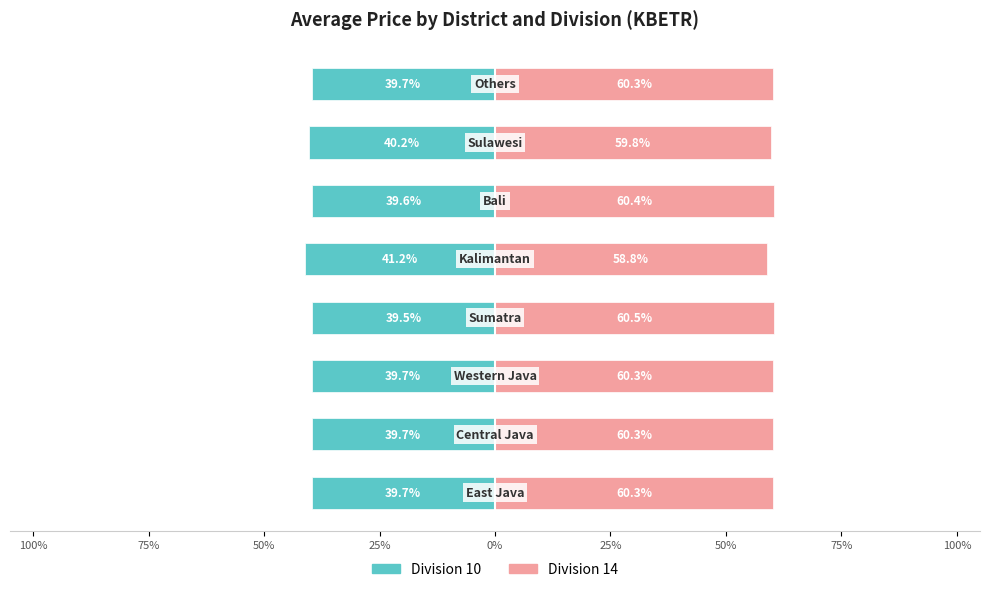

Rank the series at 50% from highest to lowest value.

Division 14, Division 10